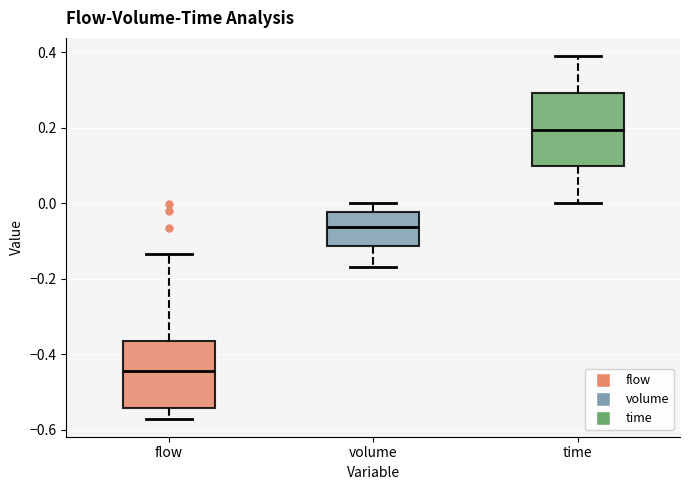

Which box has the lowest median line?

flow